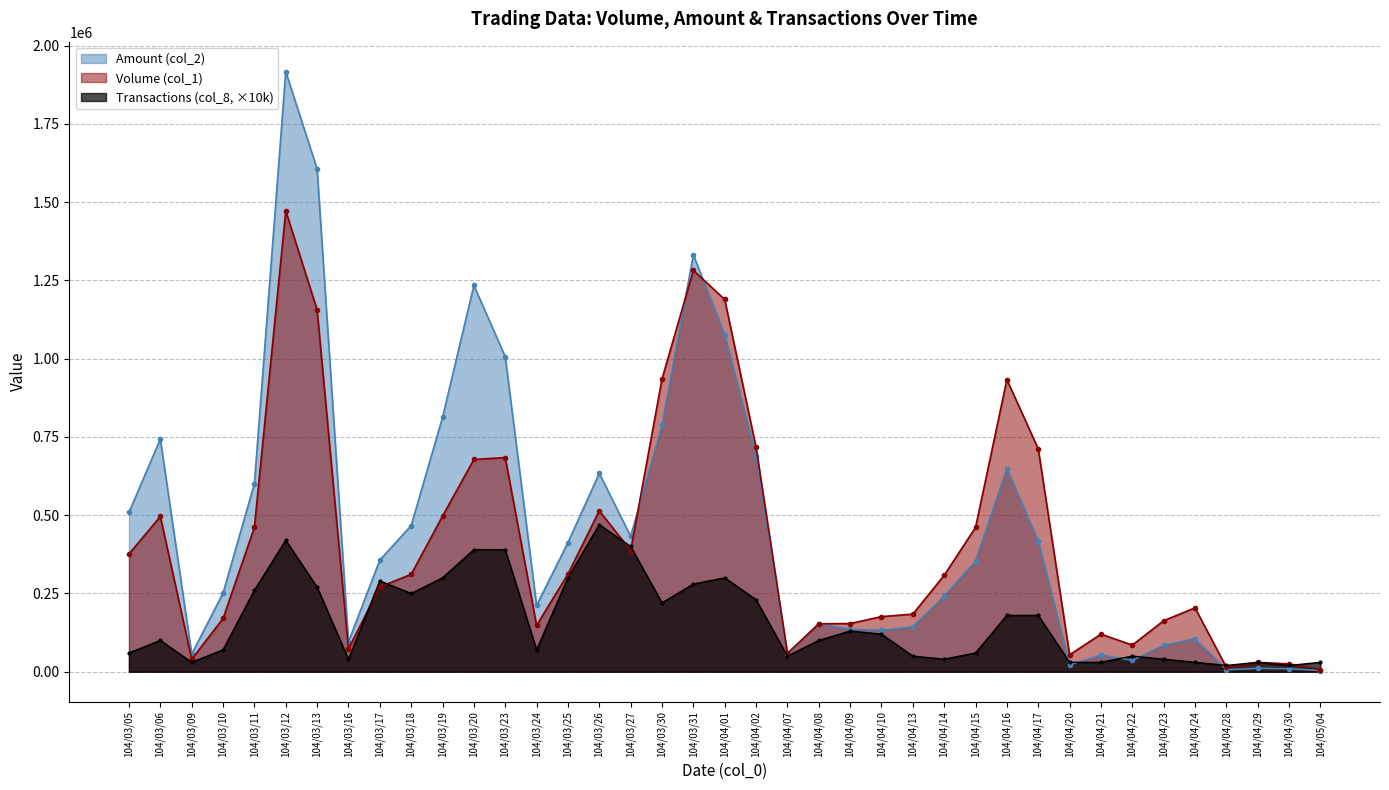

True or false: Amount (col_2) has a value of 11136 at 104/04/28.

False